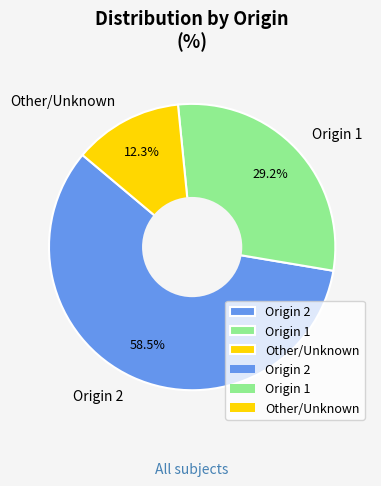

Which slice is the smallest?

Other/Unknown